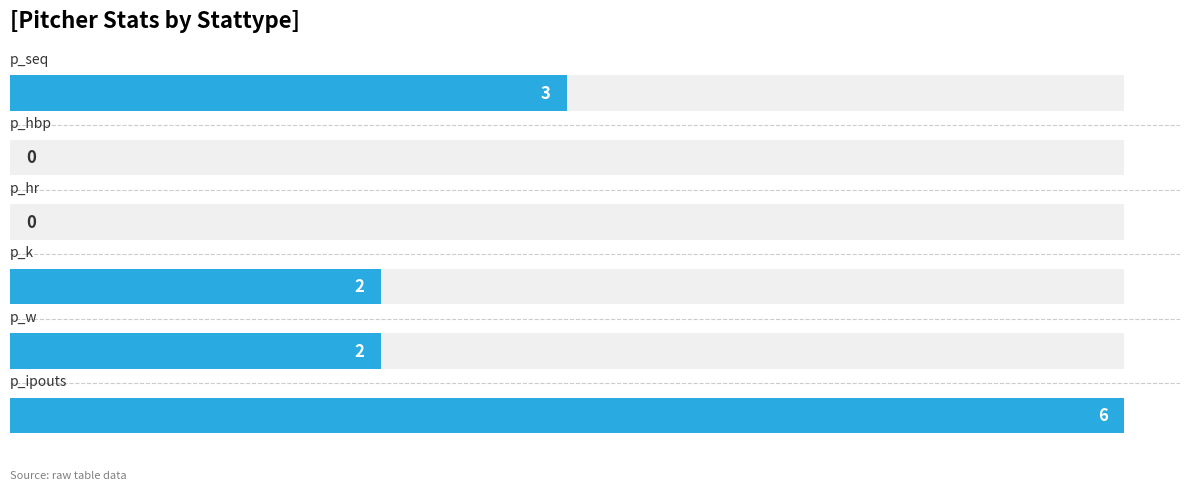

Reading right to left, transcribe all the data shown in this chart.

p_seq: 3	3	3
p_ipouts: 6	6	6
p_hr: 0	0	0
p_w: 2	2	2
p_k: 2	2	2
p_hbp: 0	0	0